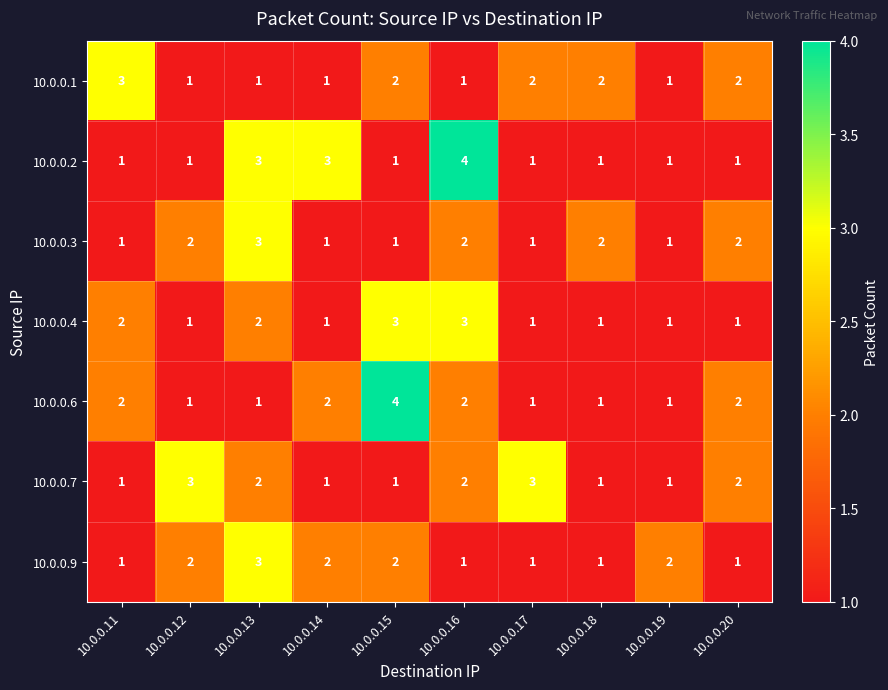

How many 10.0.0.6 values are between 1 and 2?

9